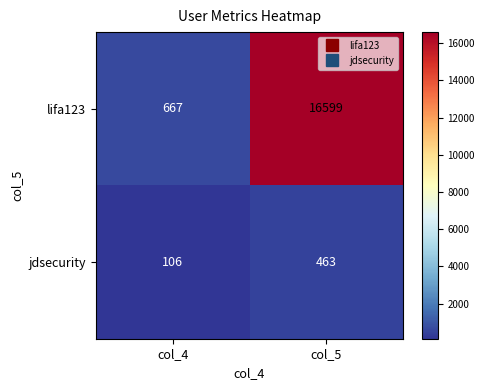

What is the sum of the jdsecurity values at col_4 and col_5?

569